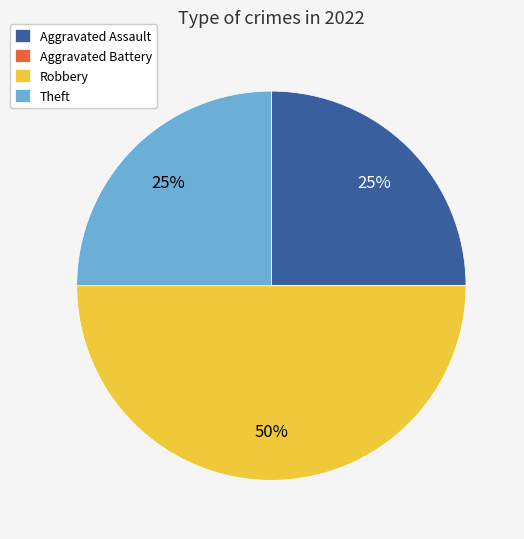

To the nearest percent, what is the combined percentage of Aggravated Assault and Theft?

50%